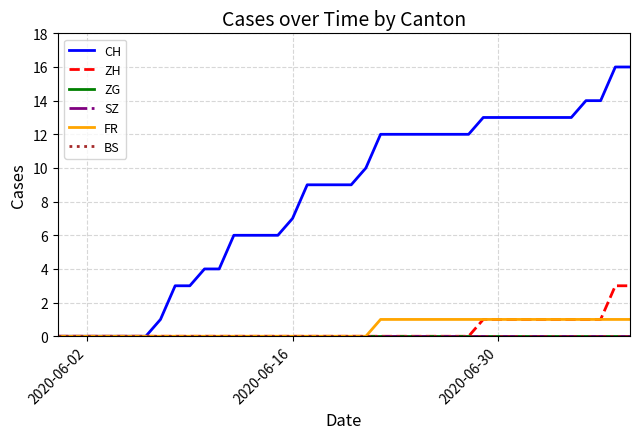

Reading left to right, what are all the values shown in this chart?

CH: 0	0	0	0	0	0	0	1	3	3	4	4	6	6	6	6	7	9	9	9	9	10	12	12	12	12	12	12	12	13	13	13	13	13	13	13	14	14	16	16
ZH: 0	0	0	0	0	0	0	0	0	0	0	0	0	0	0	0	0	0	0	0	0	0	0	0	0	0	0	0	0	1	1	1	1	1	1	1	1	1	3	3
ZG: 0	0	0	0	0	0	0	0	0	0	0	0	0	0	0	0	0	0	0	0	0	0	0	0	0	0	0	0	0	0	0	0	0	0	0	0	0	0	0	0
SZ: 0	0	0	0	0	0	0	0	0	0	0	0	0	0	0	0	0	0	0	0	0	0	0	0	0	0	0	0	0	0	0	0	0	0	0	0	0	0	0	0
FR: 0	0	0	0	0	0	0	0	0	0	0	0	0	0	0	0	0	0	0	0	0	0	1	1	1	1	1	1	1	1	1	1	1	1	1	1	1	1	1	1
BS: 0	0	0	0	0	0	0	0	0	0	0	0	0	0	0	0	0	0	0	0	0	0	0	0	0	0	0	0	0	0	0	0	0	0	0	0	0	0	0	0